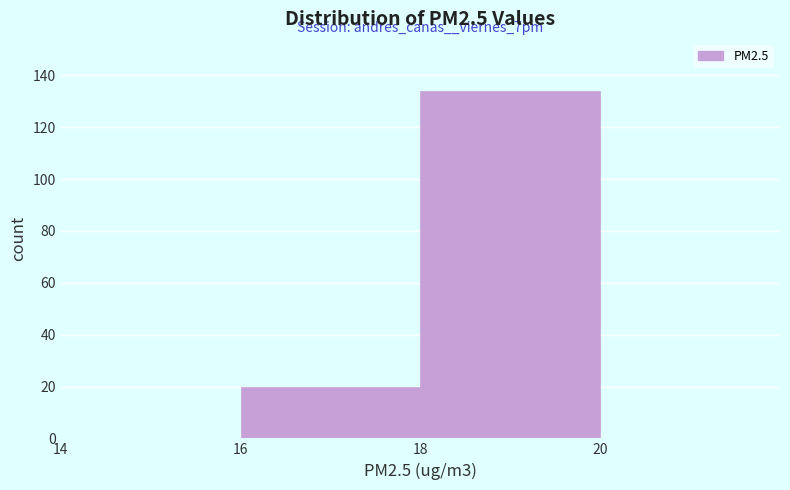

Which range on the x-axis has the tallest bar?

18 to 20